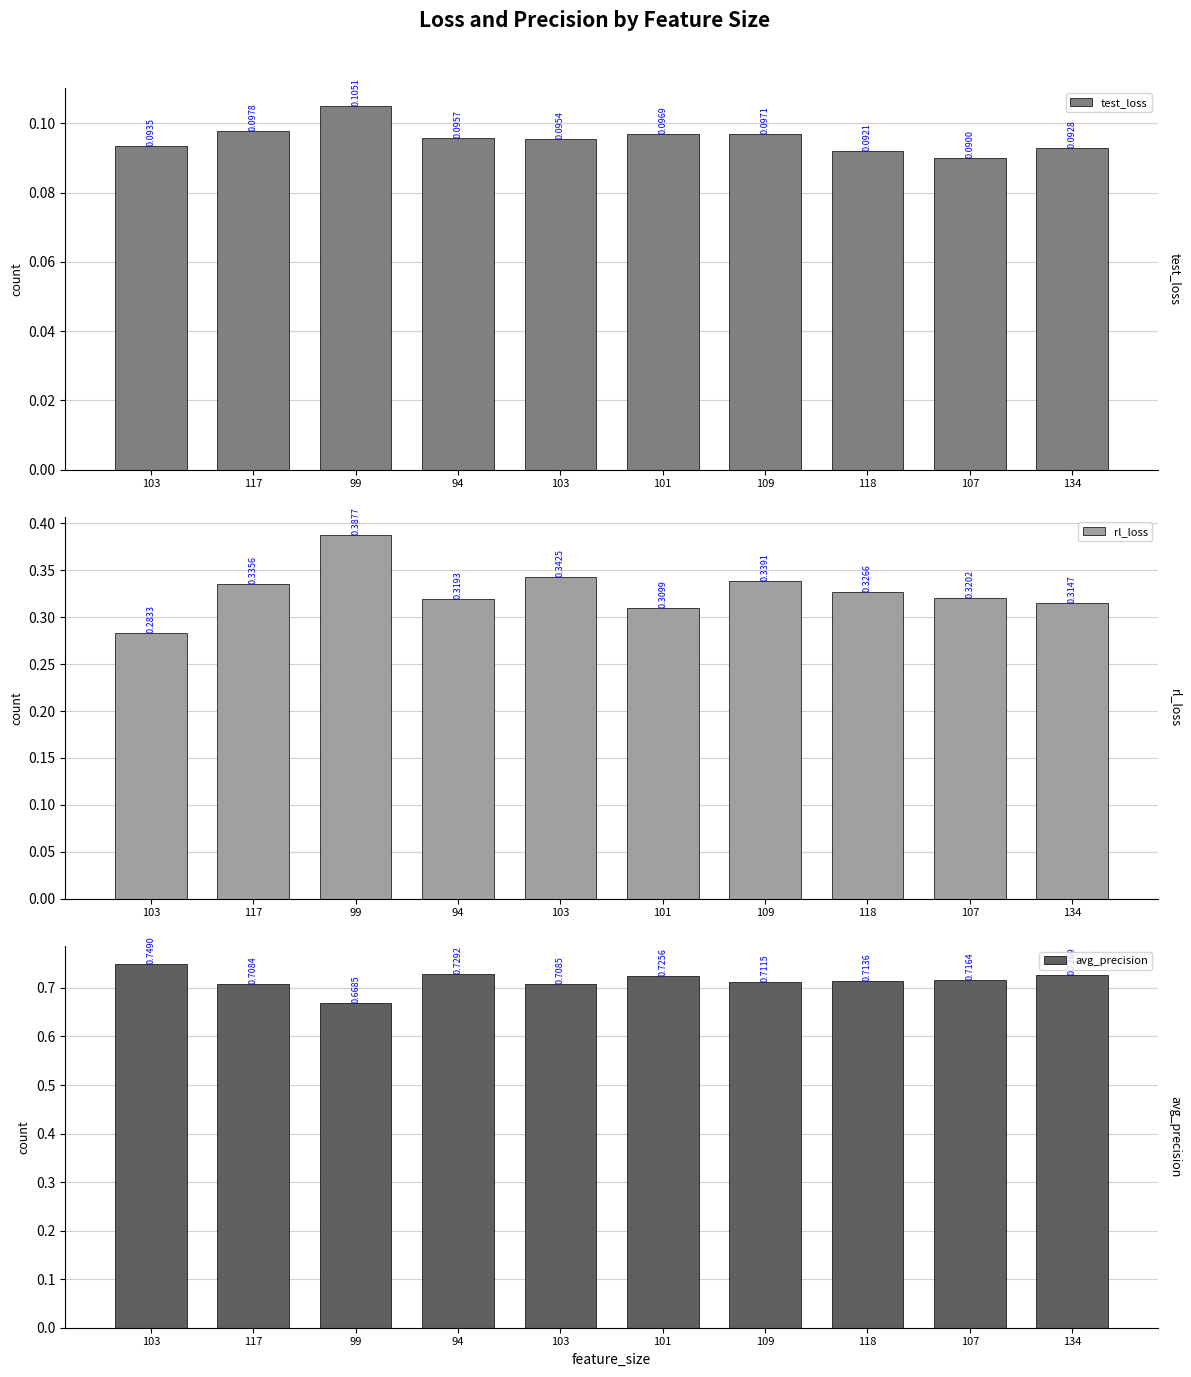

The value of rl_loss at 103 is 0.3. True or false?

True